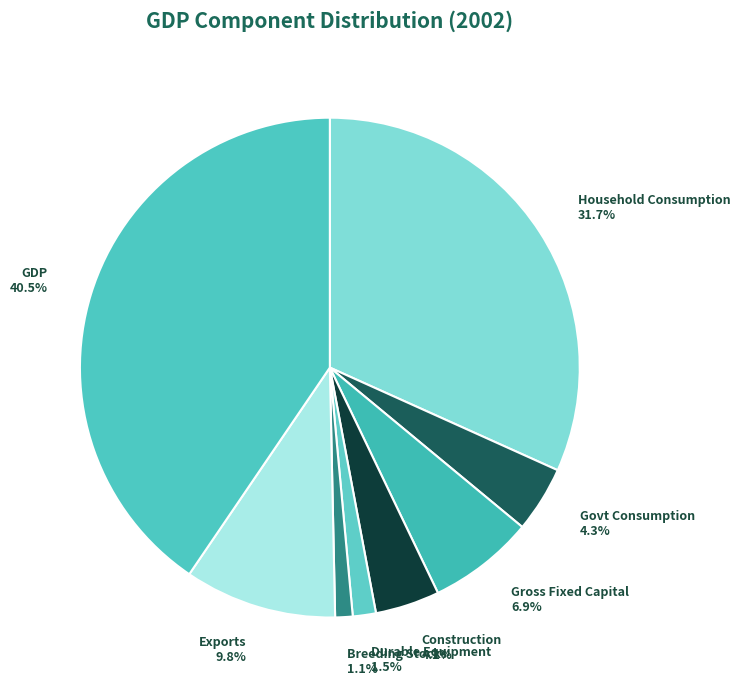

What is the largest slice in the pie chart?

GDP 40.5%